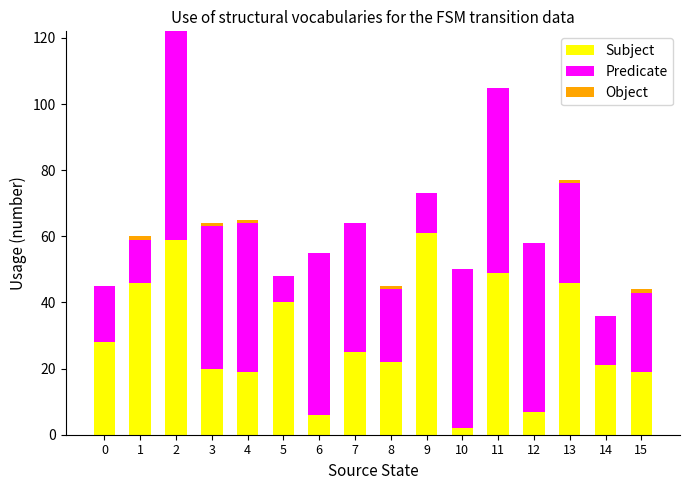

The Subject series shows 68 at 5. True or false?

False